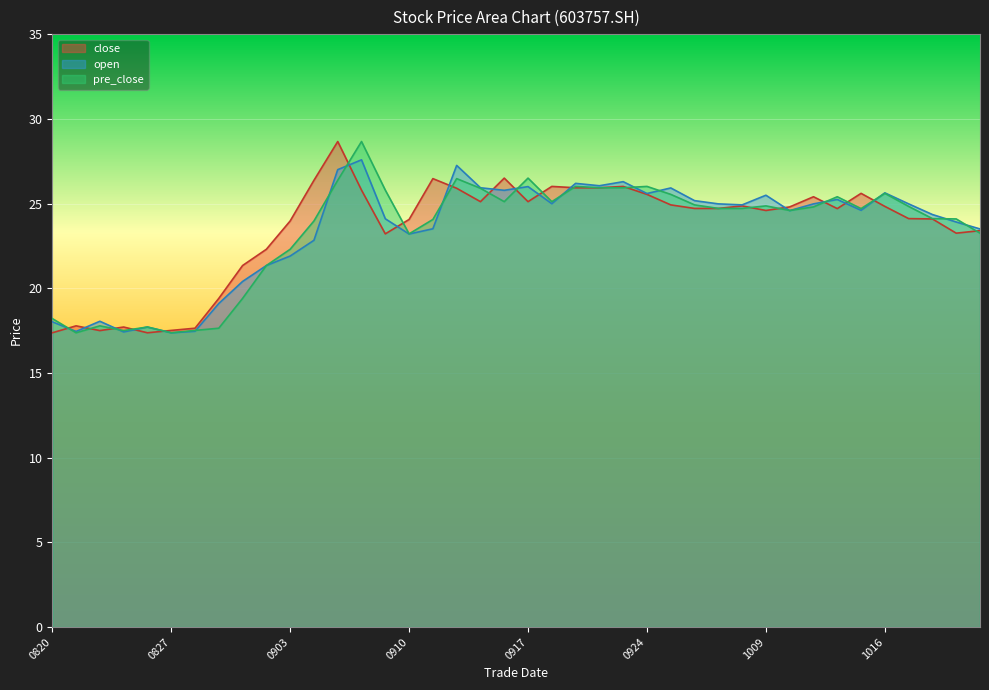

Which has a higher value, 20201022 or 20200903?

20200903